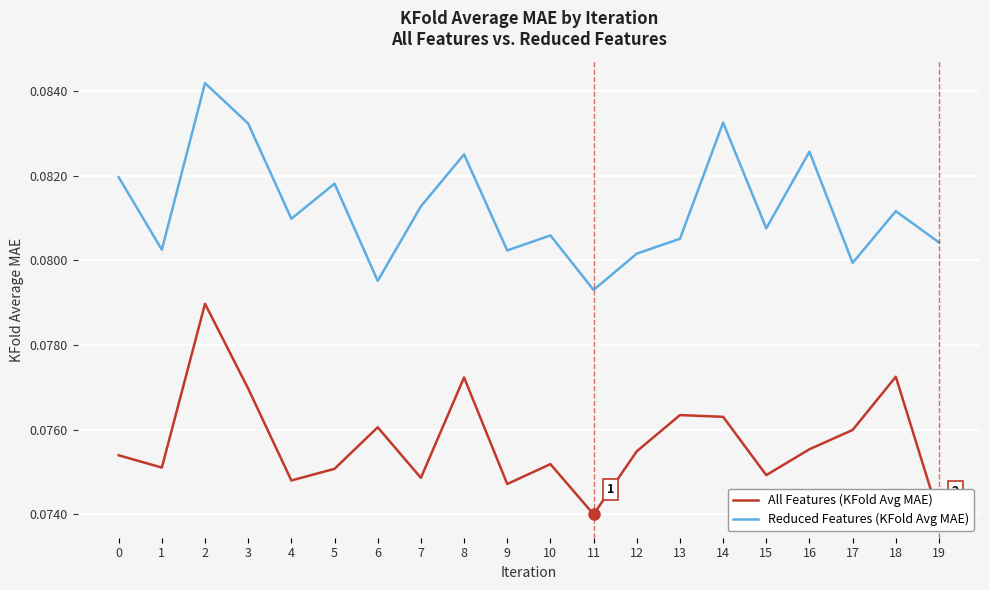

At which category does Reduced Features (KFold Avg MAE) reach its first local valley?

1